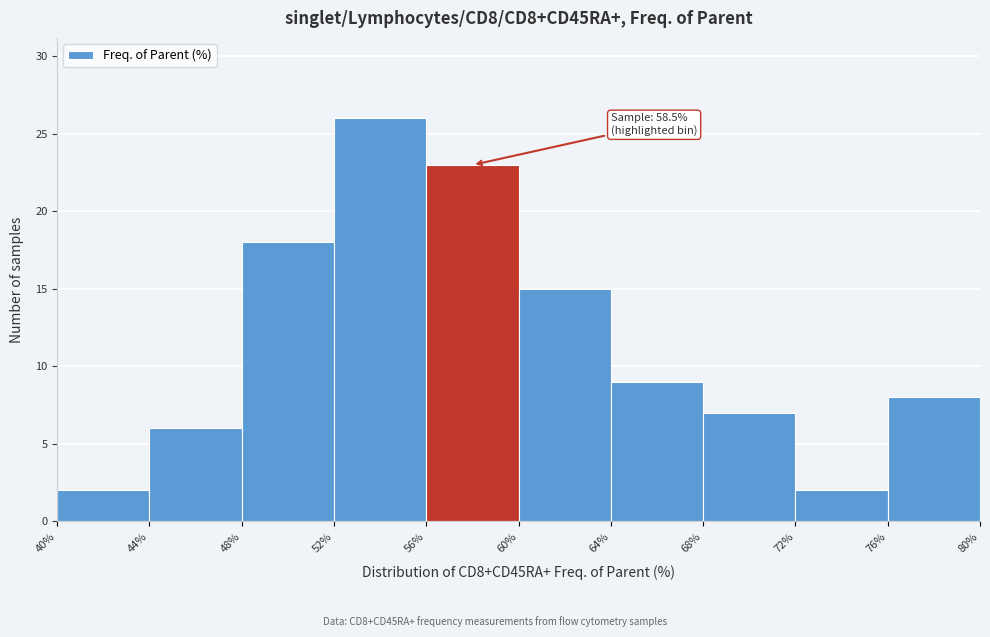

Over which range of the x-axis is the bar tallest?

52% to 56%